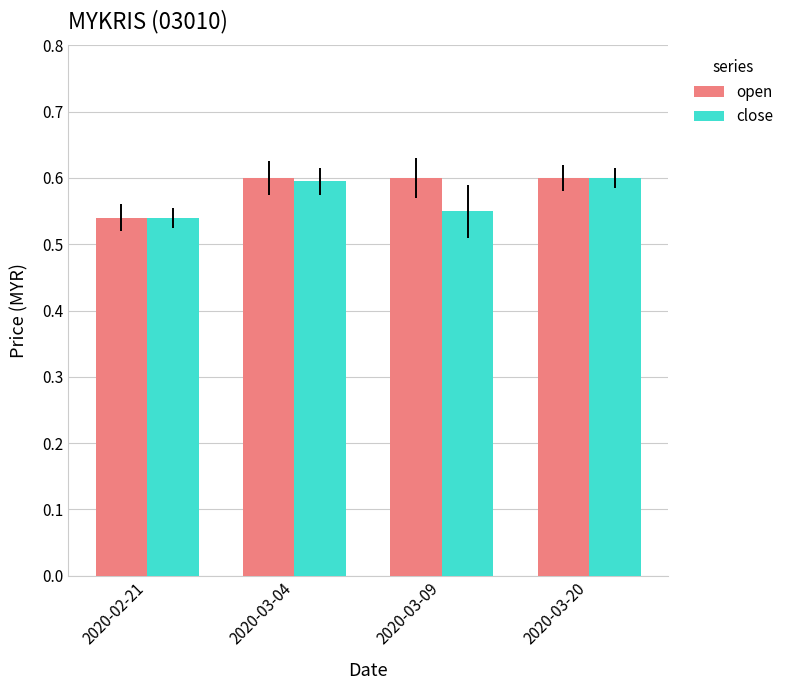

What is the total value across all series at 2020-03-04?

1.2